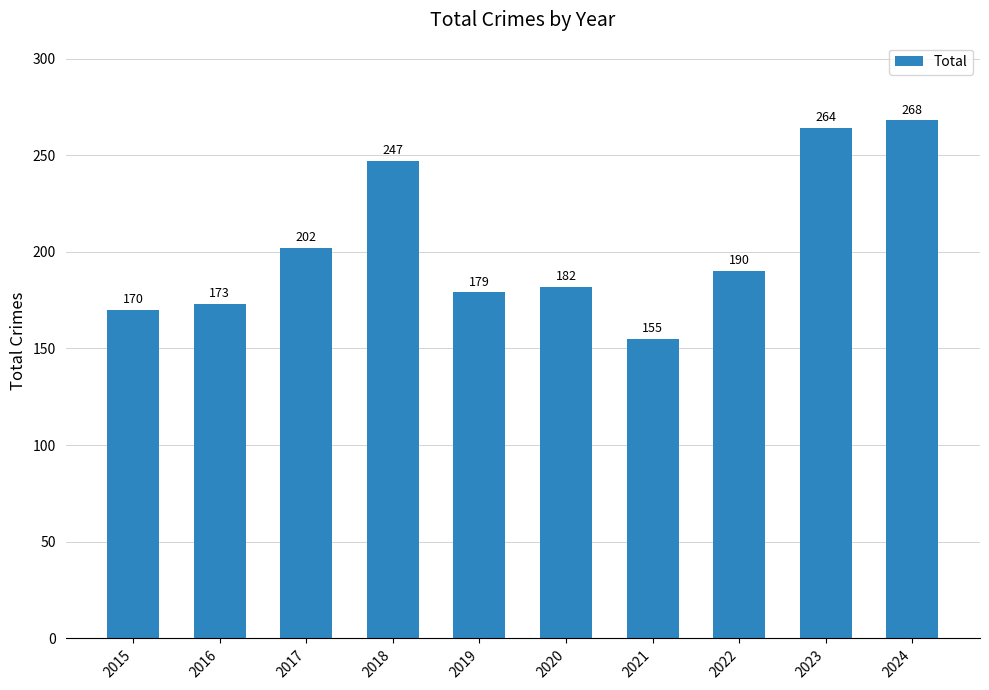

Where is the data nearest to the value 211?

2017